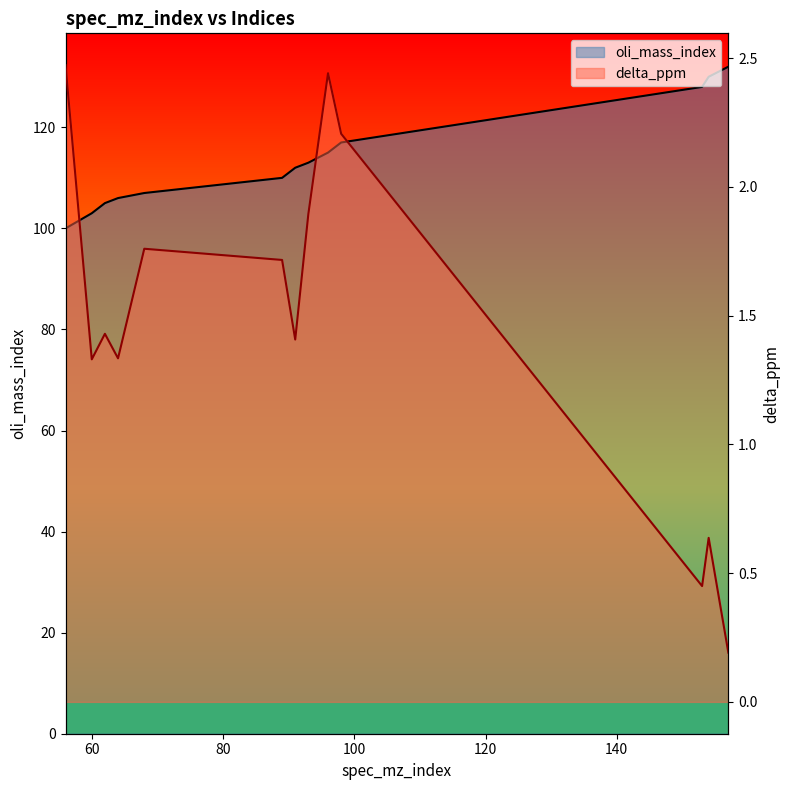

Reading left to right, extract all data points from this chart.

oli_mass_index: 56=100.0	60=103.0	62=105.0	64=106.0	68=107.0	89=110.0	91=112.0	93=113.0	96=115.0	98=117.0	153=128.0	154=130.0	157=132.0
delta_ppm: 56=2.5	60=1.3	62=1.4	64=1.3	68=1.8	89=1.7	91=1.4	93=1.9	96=2.4	98=2.2	153=0.4	154=0.6	157=0.2